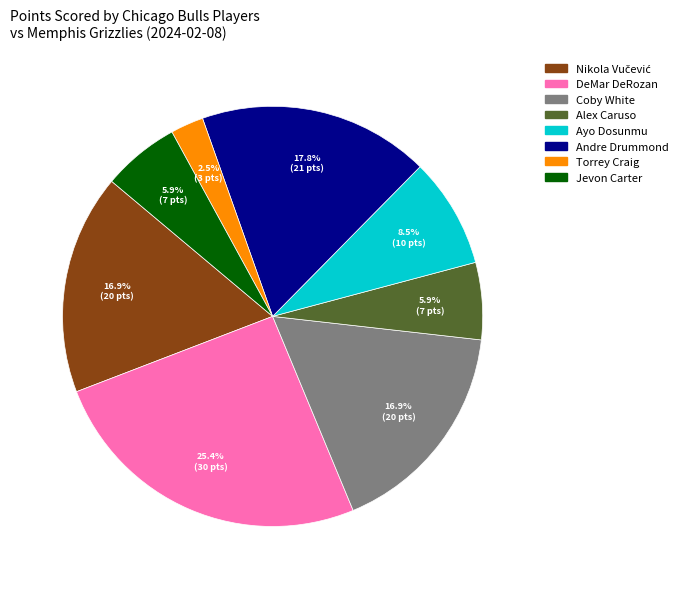

Between Andre Drummond and Torrey Craig, which is larger?

Andre Drummond